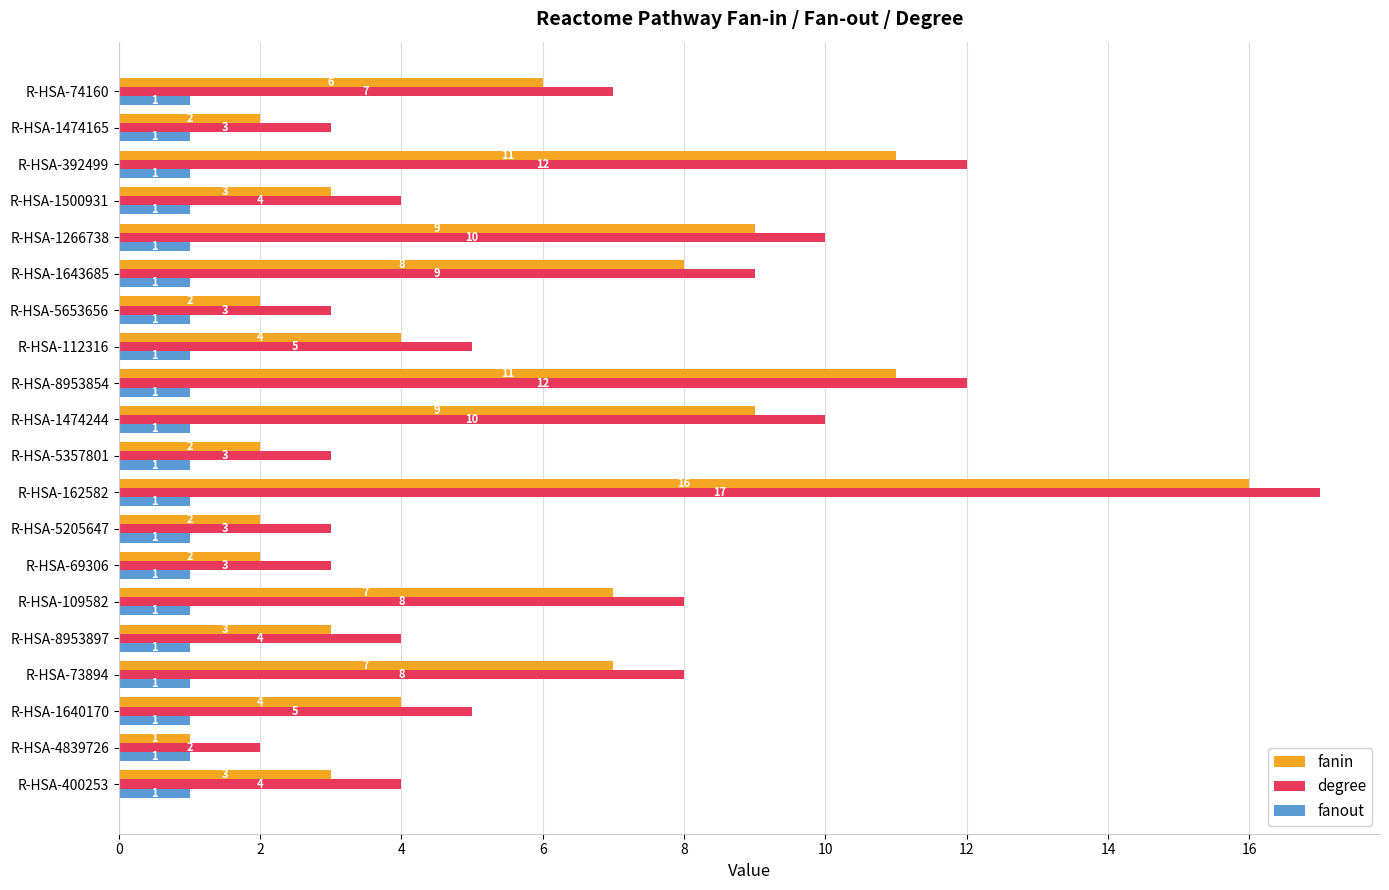

The value of fanin at R-HSA-74160 is 2. True or false?

False